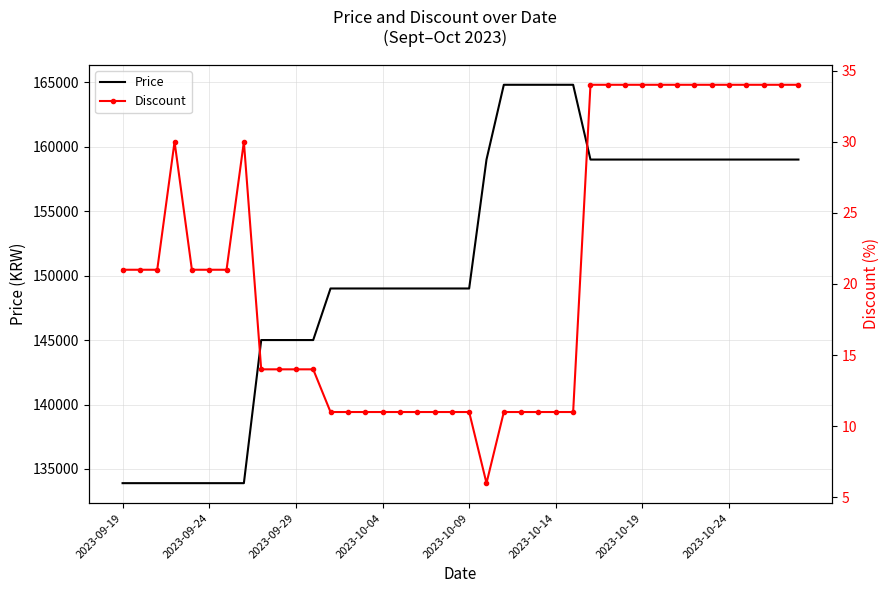

Which category has the highest value in the Discount series?

27